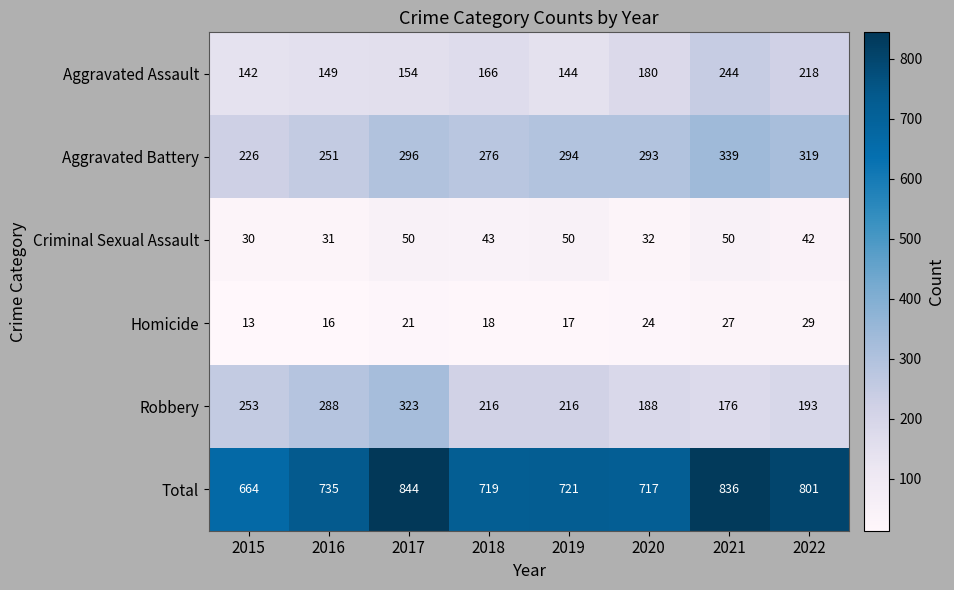

Which series changed the most between 2016 and 2020?

Robbery